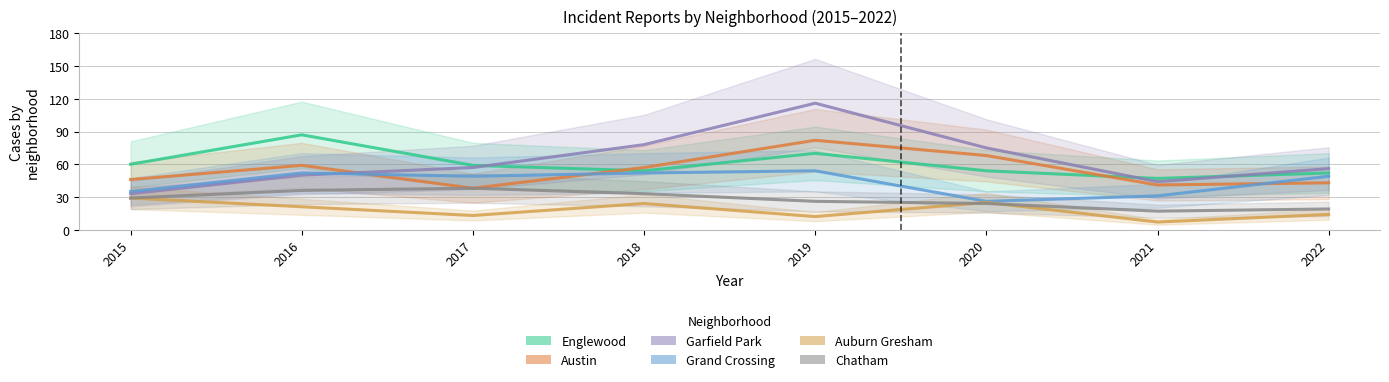

Is the value of Garfield Park at 2015 greater than the value of Chatham at 2021?

Yes